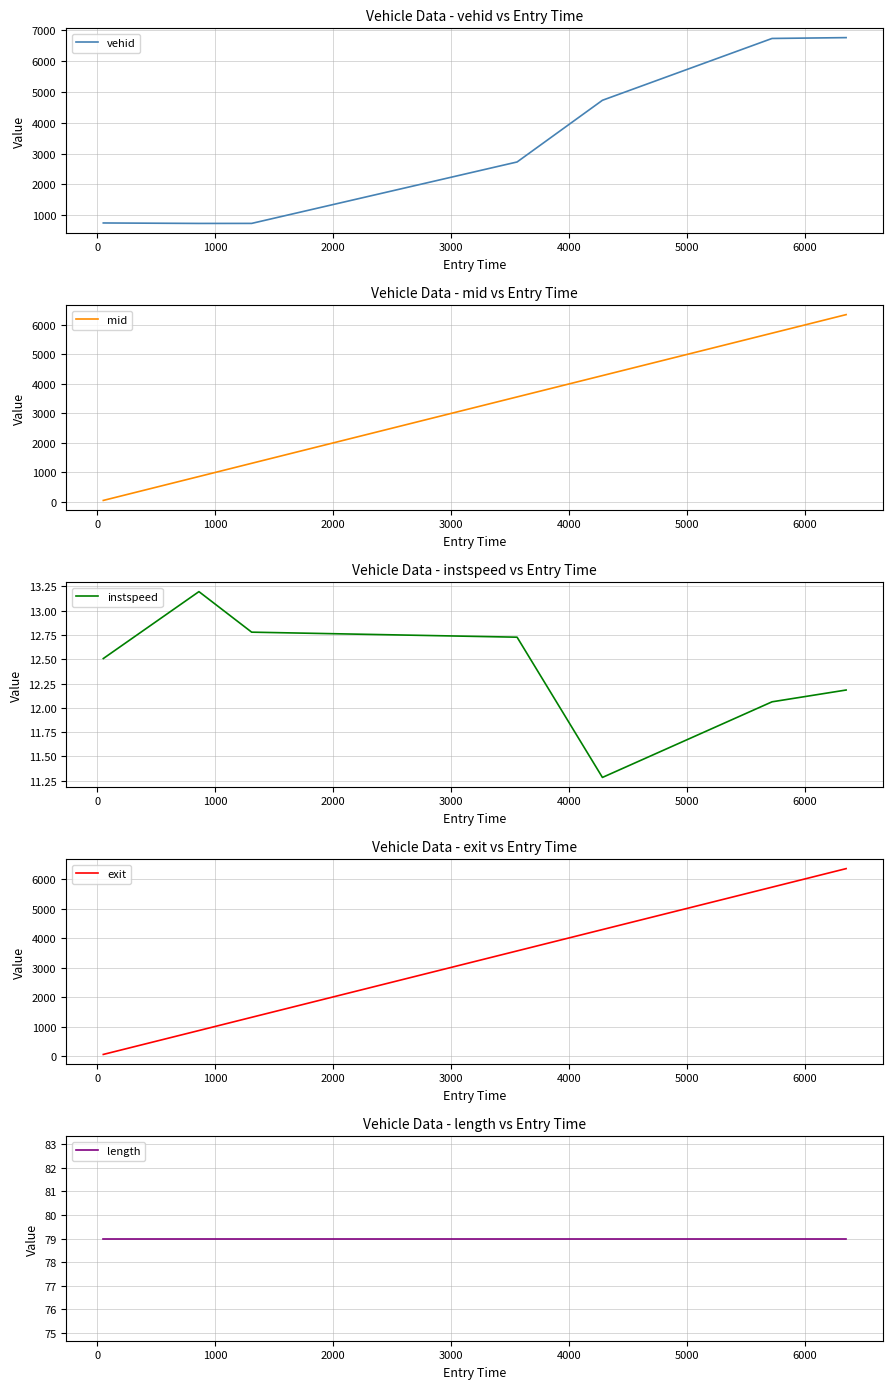

What is the difference between the maximum and second lowest values in the instspeed series?

1.1